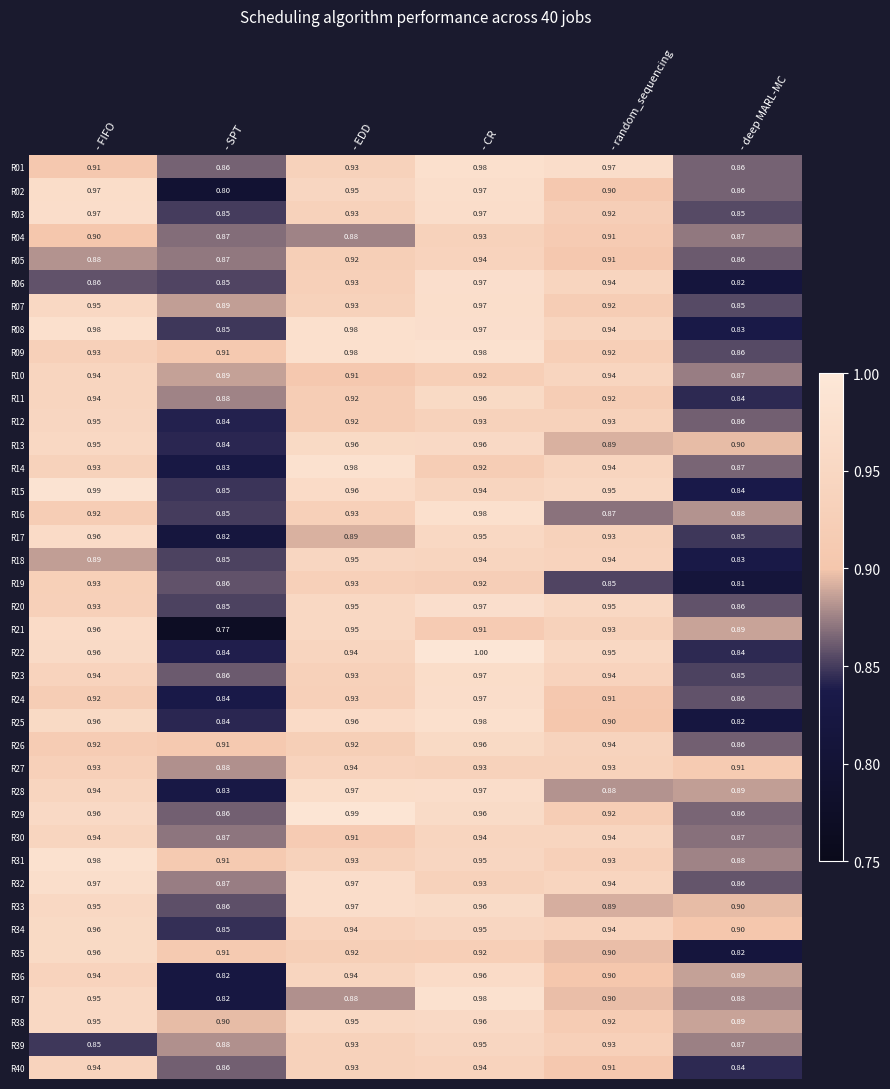

What is the total value across all series at - deep MARL-MC?

34.5